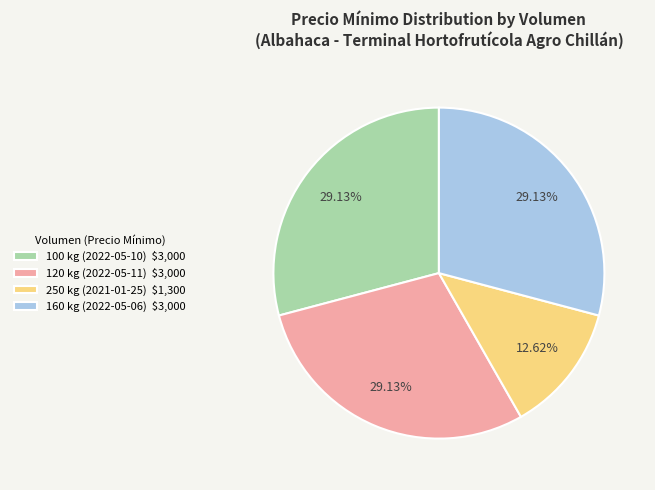

Is it true that 160 kg (2022-05-06) is 23% of the pie?

False